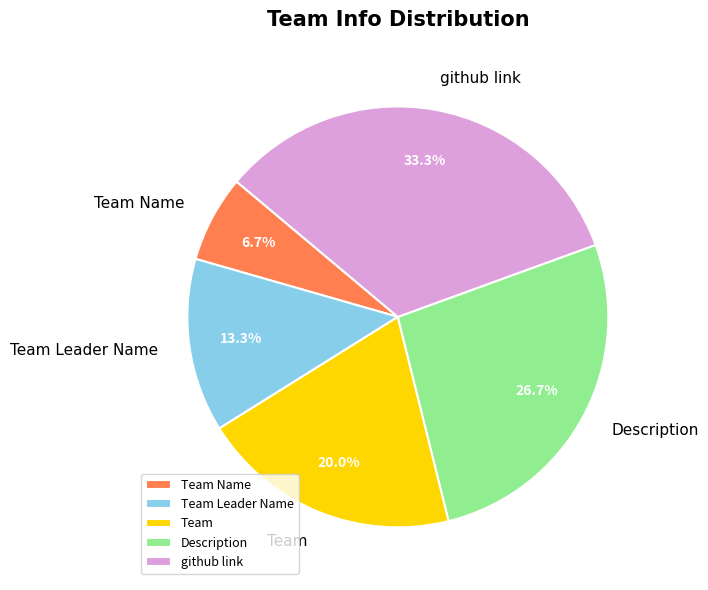

Is it true that Team Name is 7% of the pie?

True